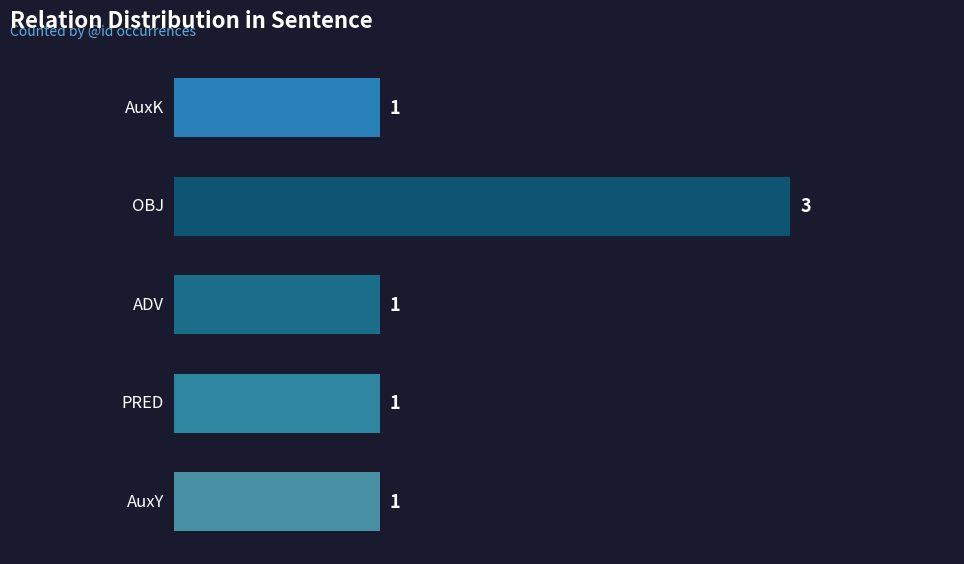

What is the difference between the maximum and minimum values?

2